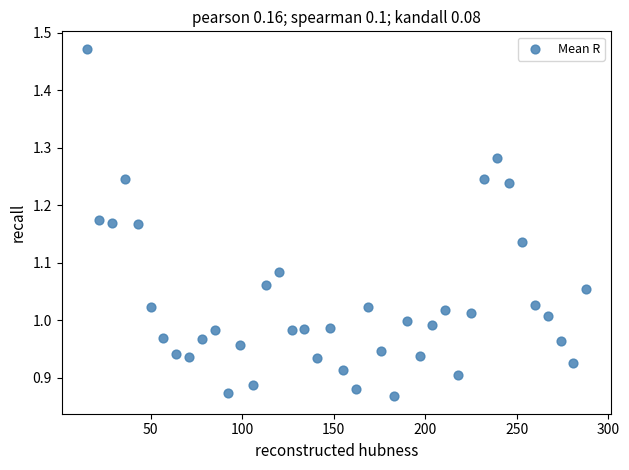

What is the range of Y values (max minus min)?

0.6